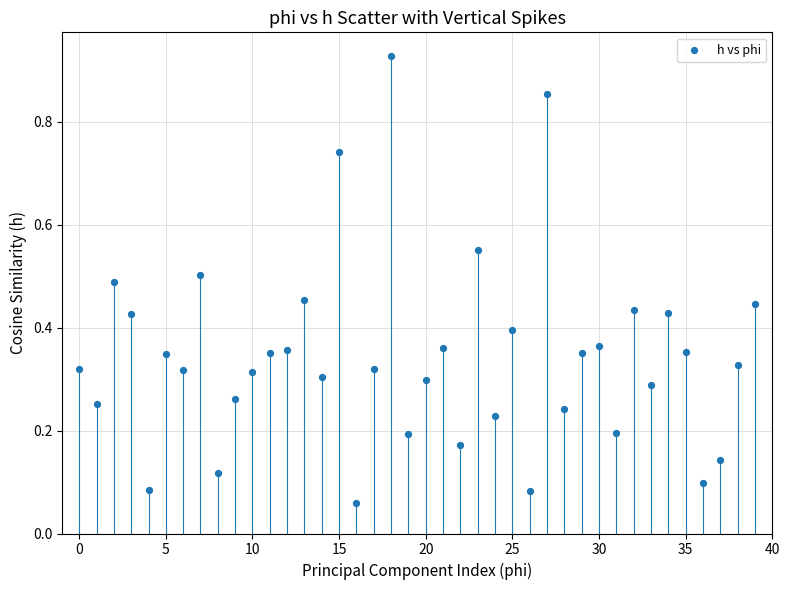

How many data points are displayed?

40